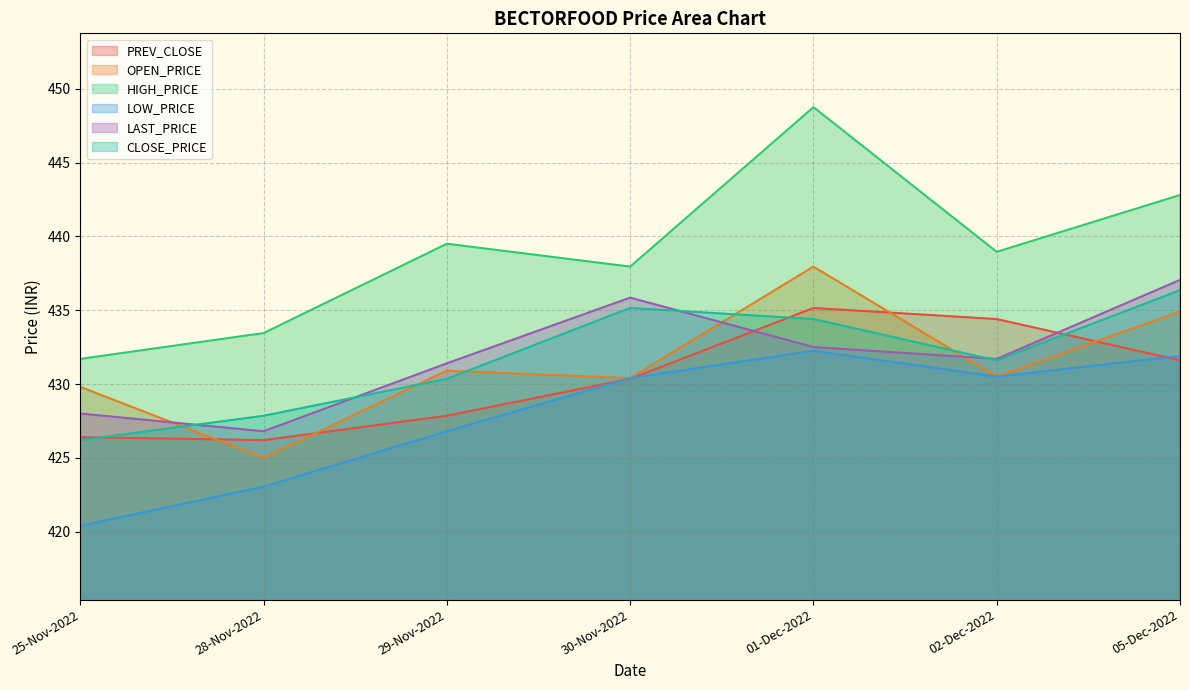

Does the chart display data point markers on the line(s)?

No